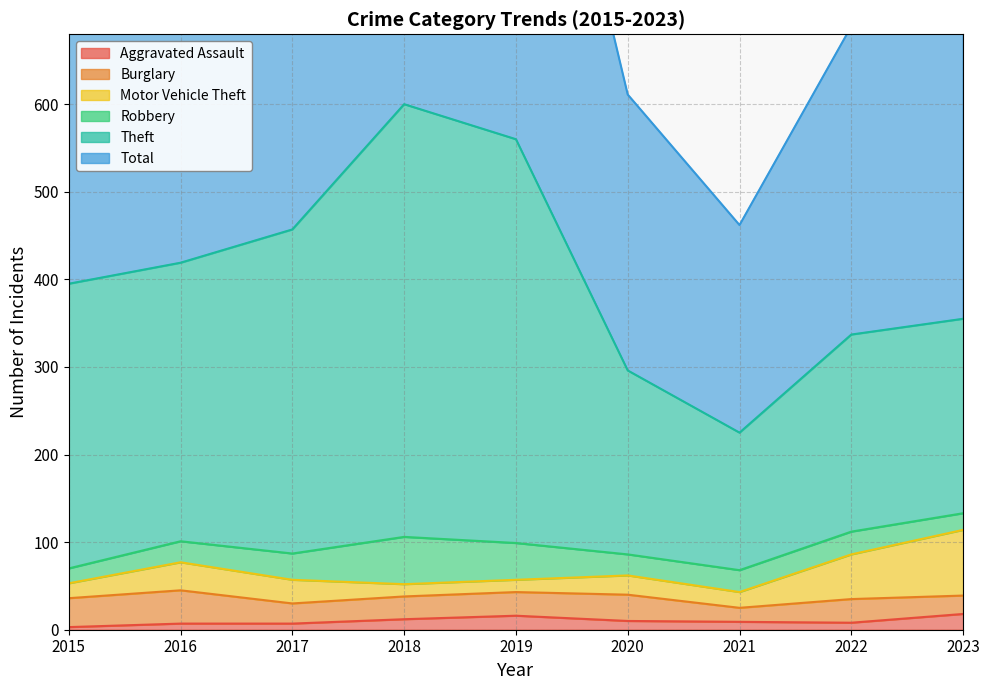

What is the value of the Aggravated Assault point at the 7th from the left?

9